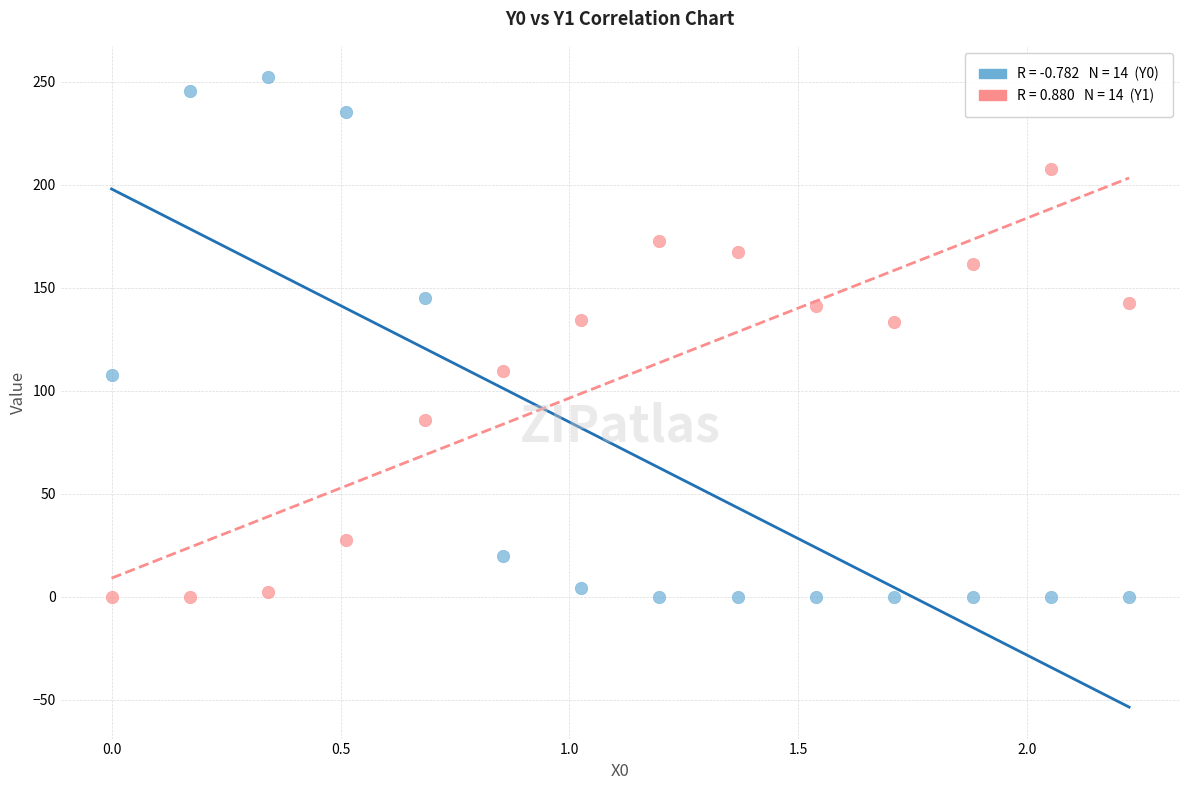

Across all data points, what is the range of X values (max minus min)?

2.2